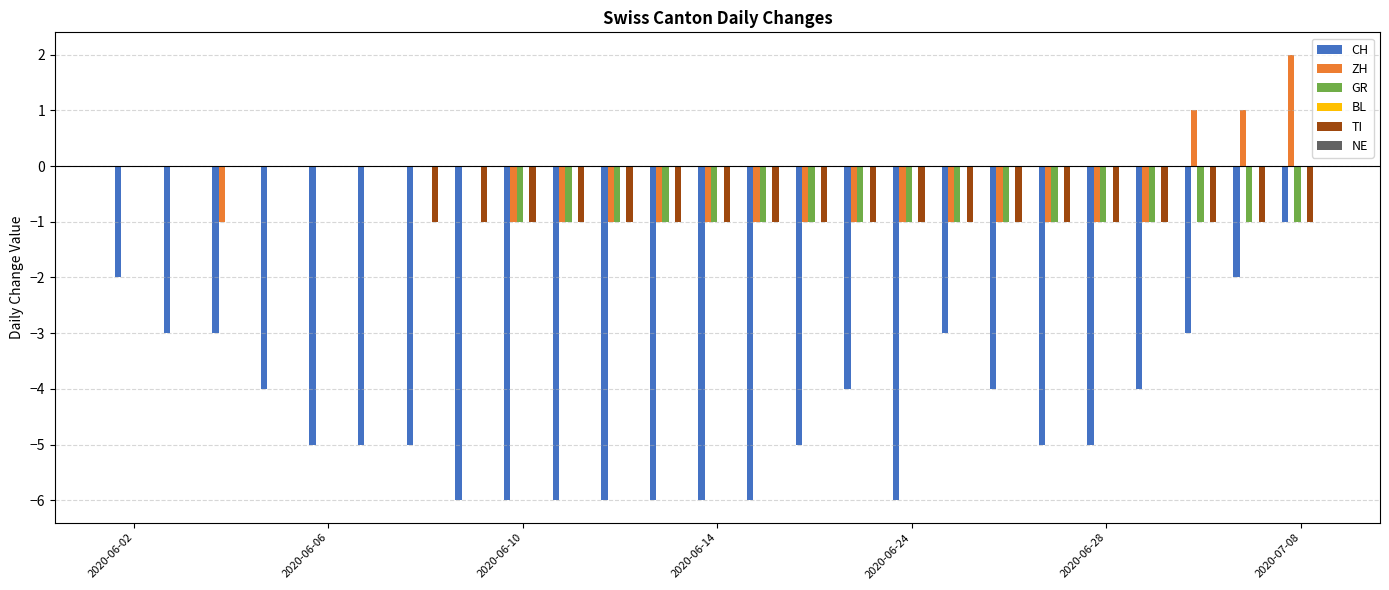

What is the difference between the second highest and minimum values in the TI series?

1